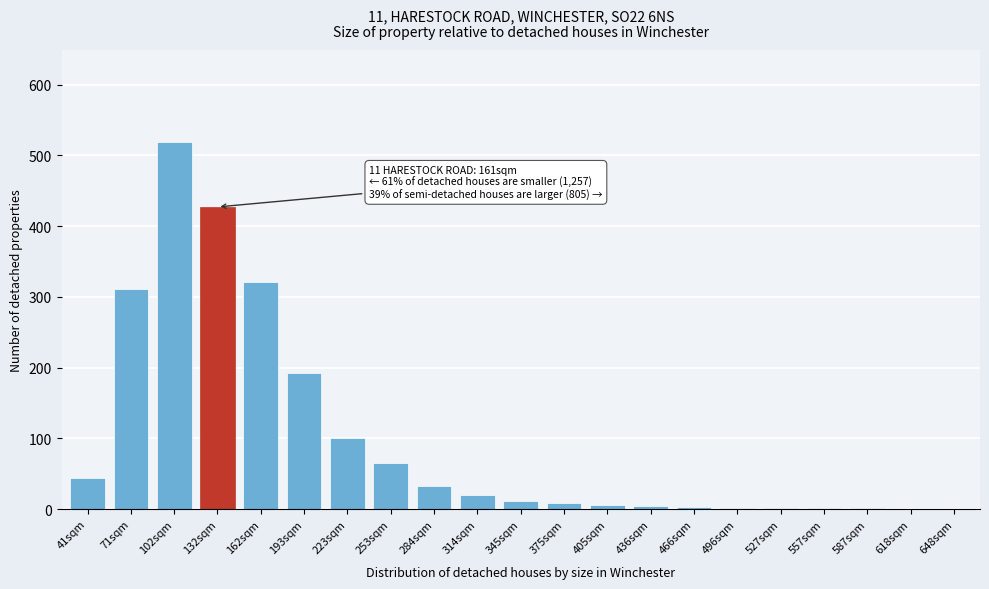

Between 314sqm and 71sqm, which is larger?

71sqm